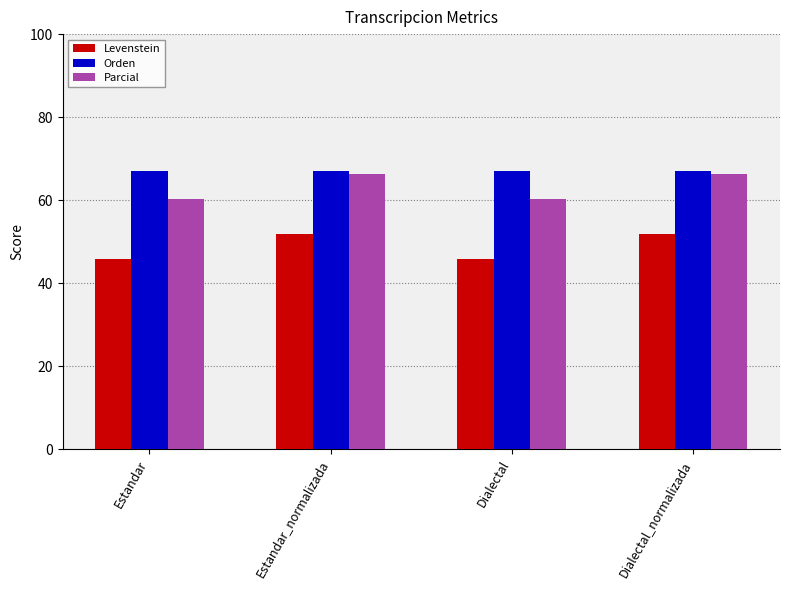

What is the difference between the highest and lowest values at Dialectal?

21.2